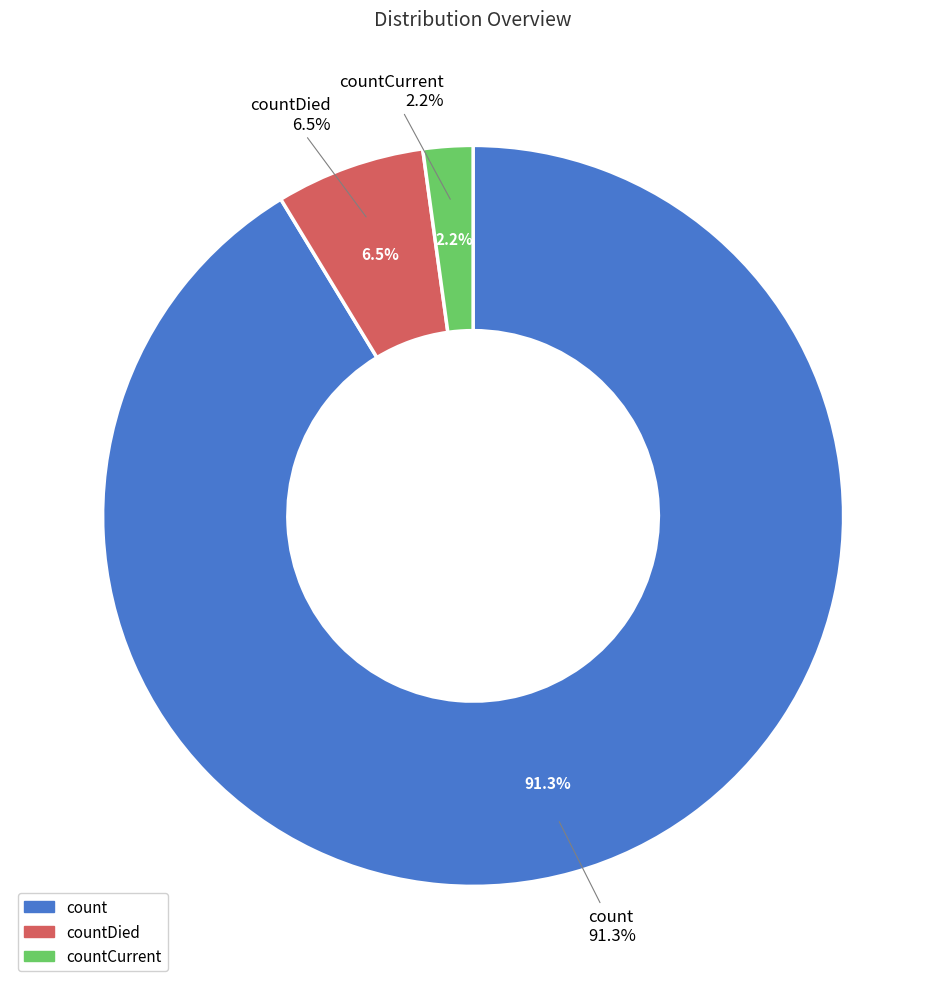

How many slices are in this pie chart?

3